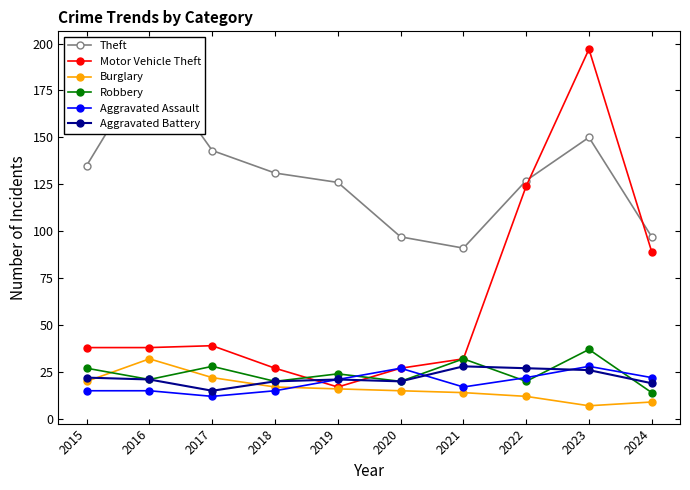

At how many categories does at least one series exceed 50?

10